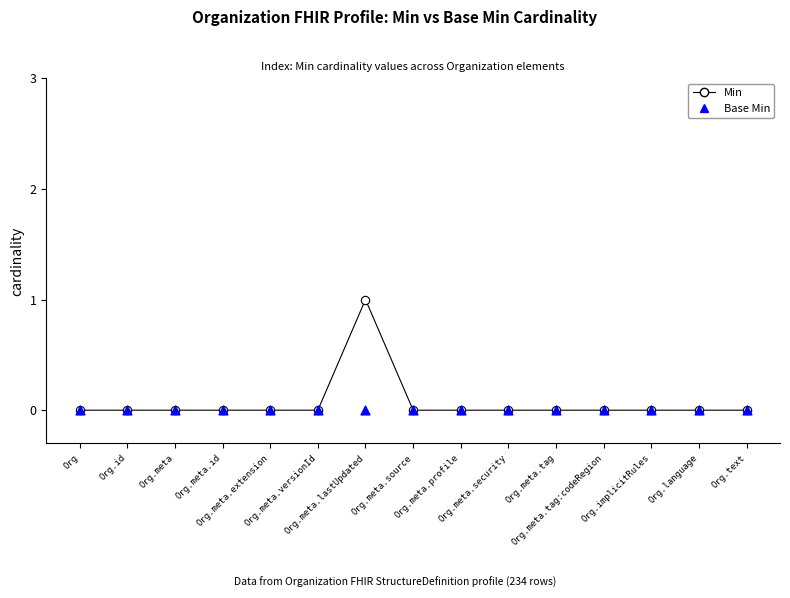

At how many categories does at least one series exceed 0?

1